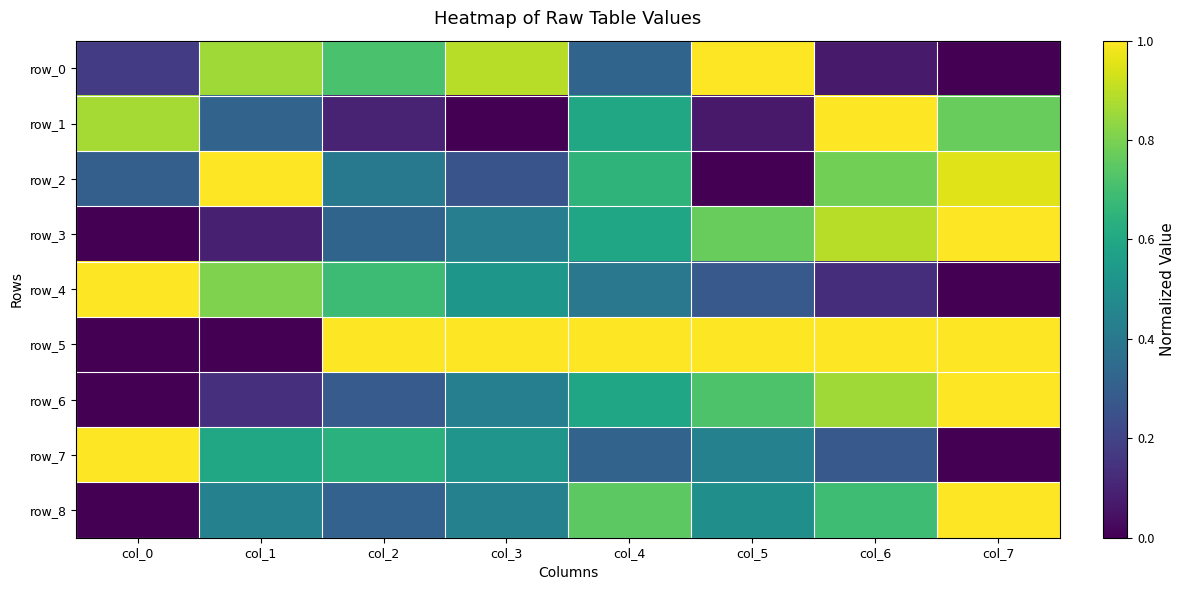

What is the average value of the row_1 series?

0.5